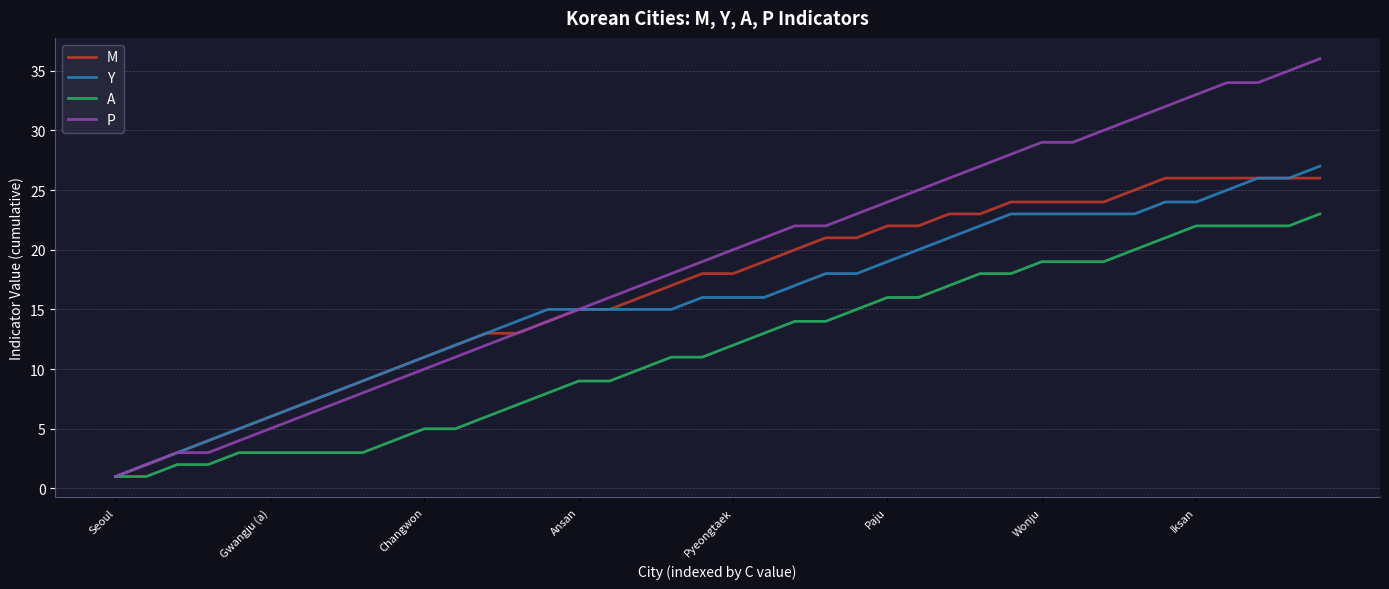

What is the highest value of the P series?

36